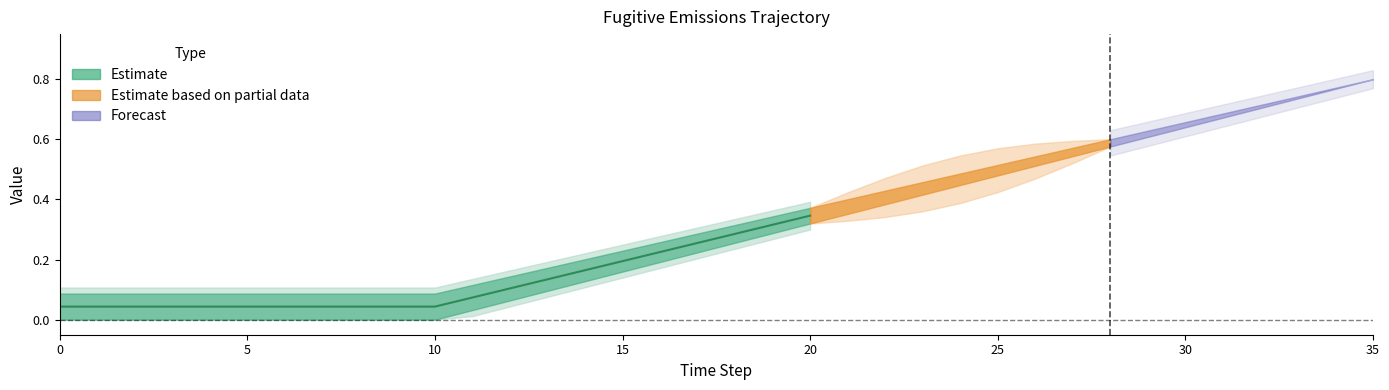

What is the difference between the second highest and minimum values in the row1 series?

0.7